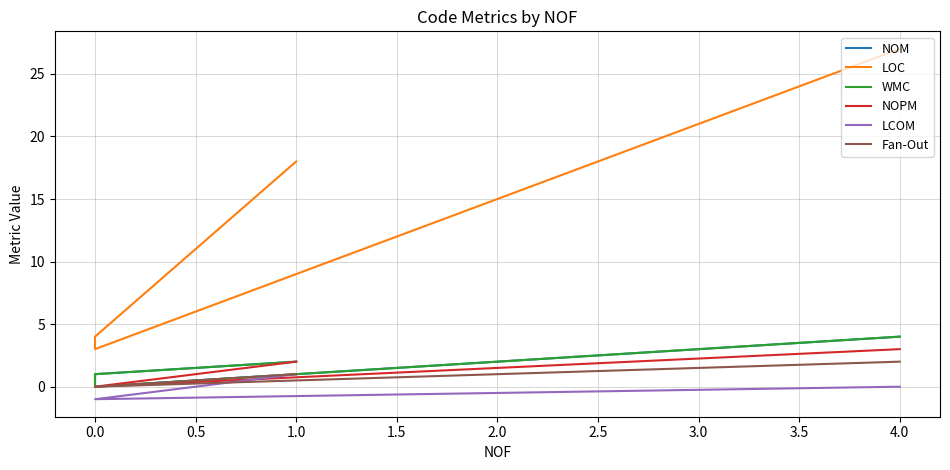

What is the spread (max minus min) of values at 0.5?

5